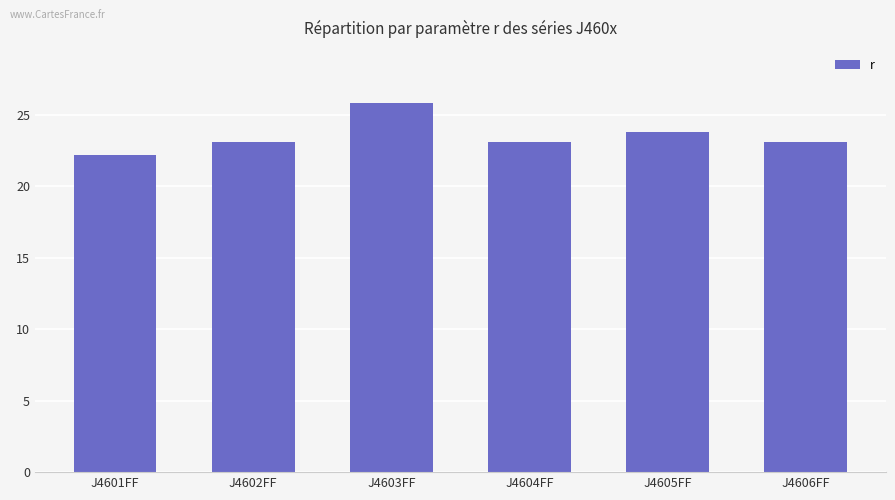

What is the change in value from J4604FF to J4605FF?

+0.7